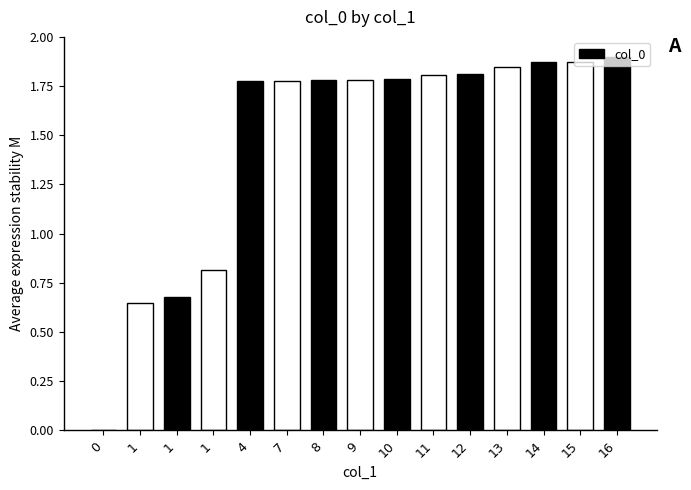

What is the difference between the maximum and minimum values?

1.9